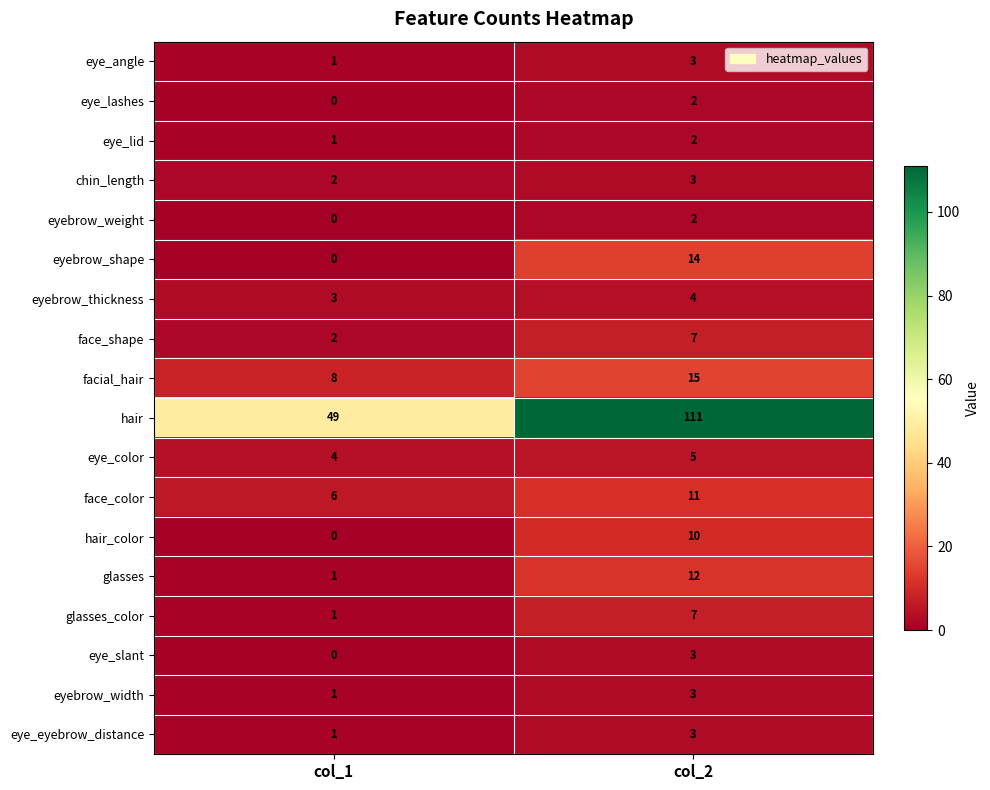

Where is face_shape nearest to the value 4?

col_1